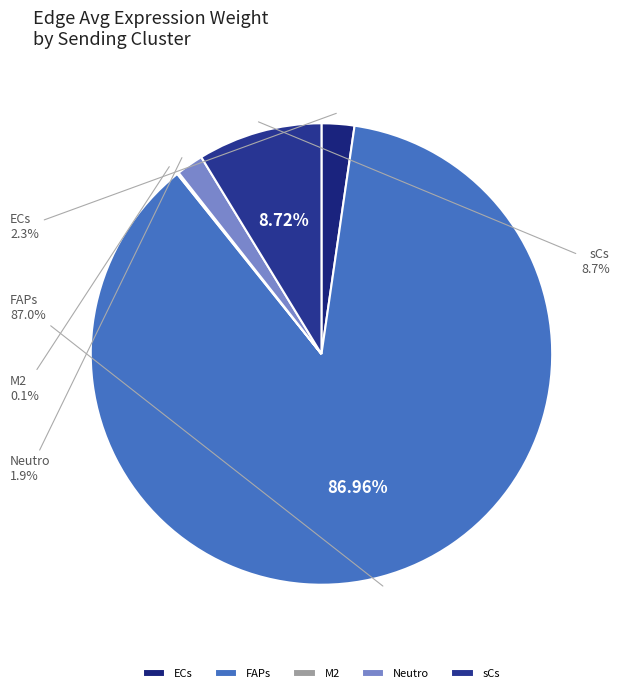

Count the number of slices in the pie.

5